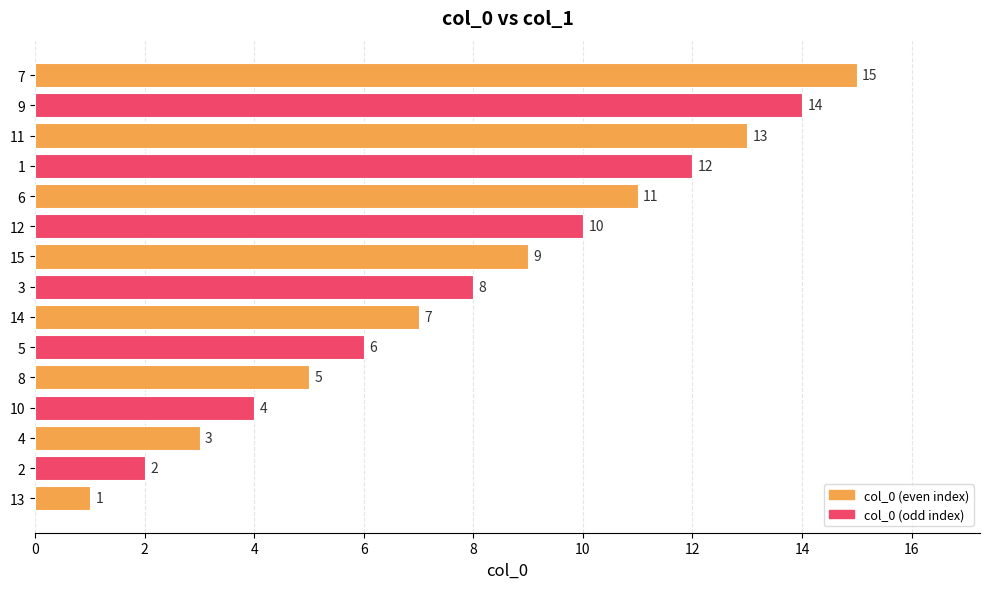

Which has a higher value, 2 or 6?

6